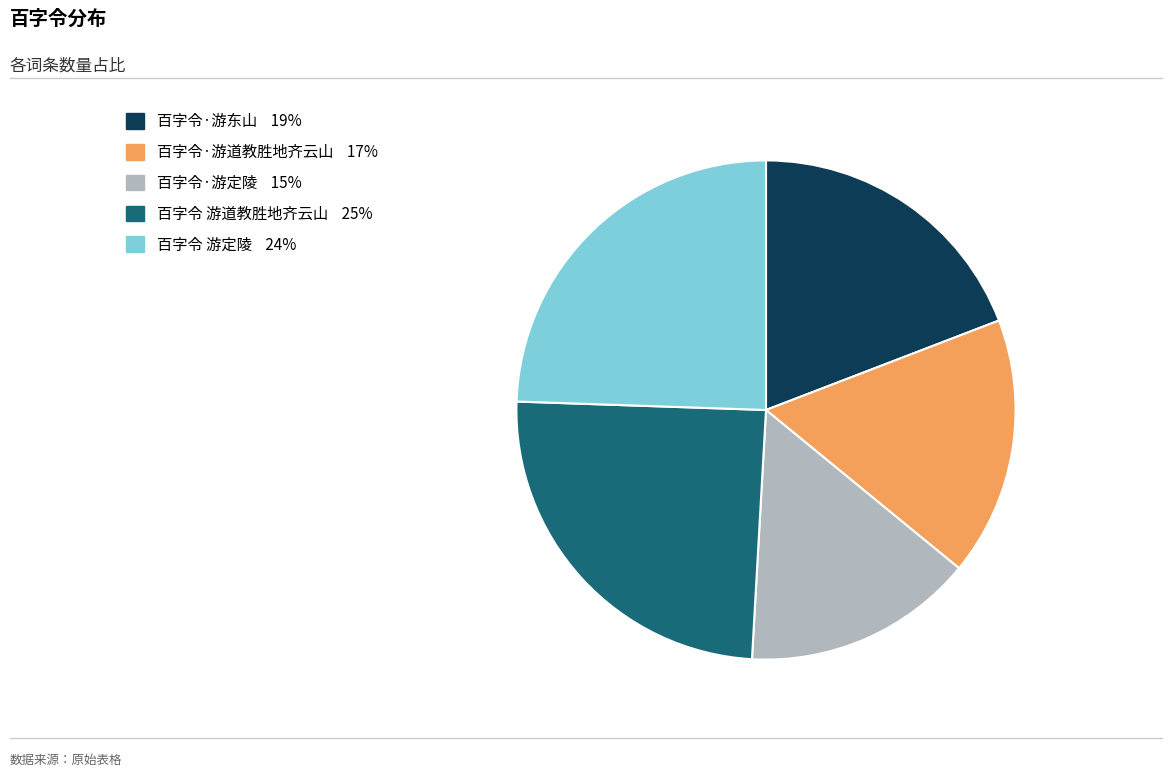

How many slices are in this pie chart?

5